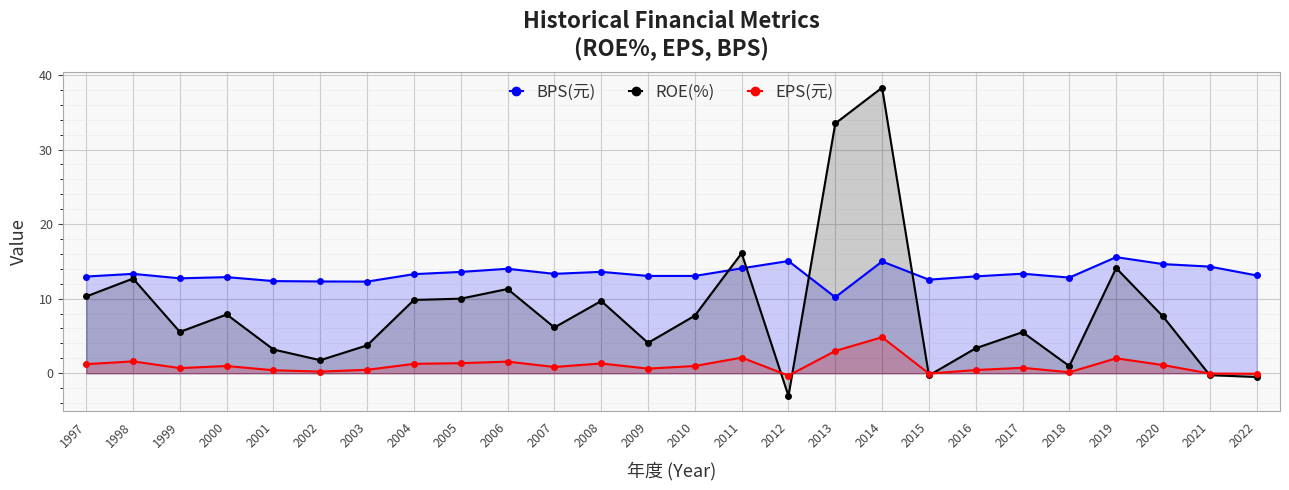

Reading left to right, extract all data points from this chart.

BPS(元): 13.0	13.3	12.7	12.9	12.4	12.3	12.3	13.3	13.6	14.0	13.3	13.6	13.1	13.1	14.1	15.1	10.2	15.0	12.6	13.0	13.3	12.8	15.6	14.6	14.3	13.1
ROE(%): 10.3	12.7	5.5	7.9	3.2	1.8	3.7	9.8	10.0	11.3	6.1	9.7	4.1	7.7	16.1	-3.0	33.5	38.3	-0.3	3.4	5.5	1.0	14.1	7.6	-0.3	-0.5
EPS(元): 1.2	1.6	0.7	1.0	0.4	0.2	0.5	1.3	1.4	1.6	0.8	1.3	0.6	1.0	2.1	-0.3	3.0	4.8	-0.0	0.4	0.7	0.1	2.0	1.1	-0.0	-0.1